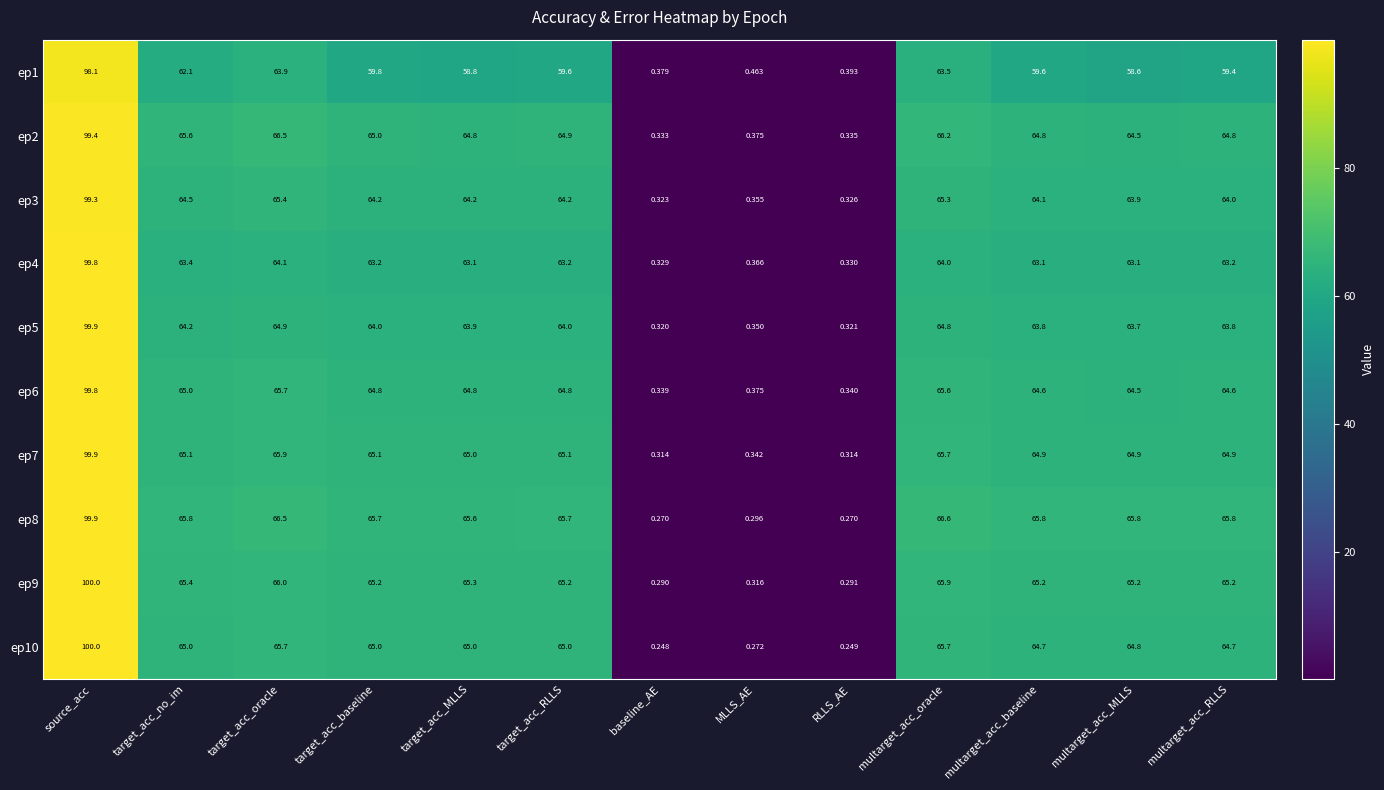

At which label does ep9 reach its minimum?

baseline_AE